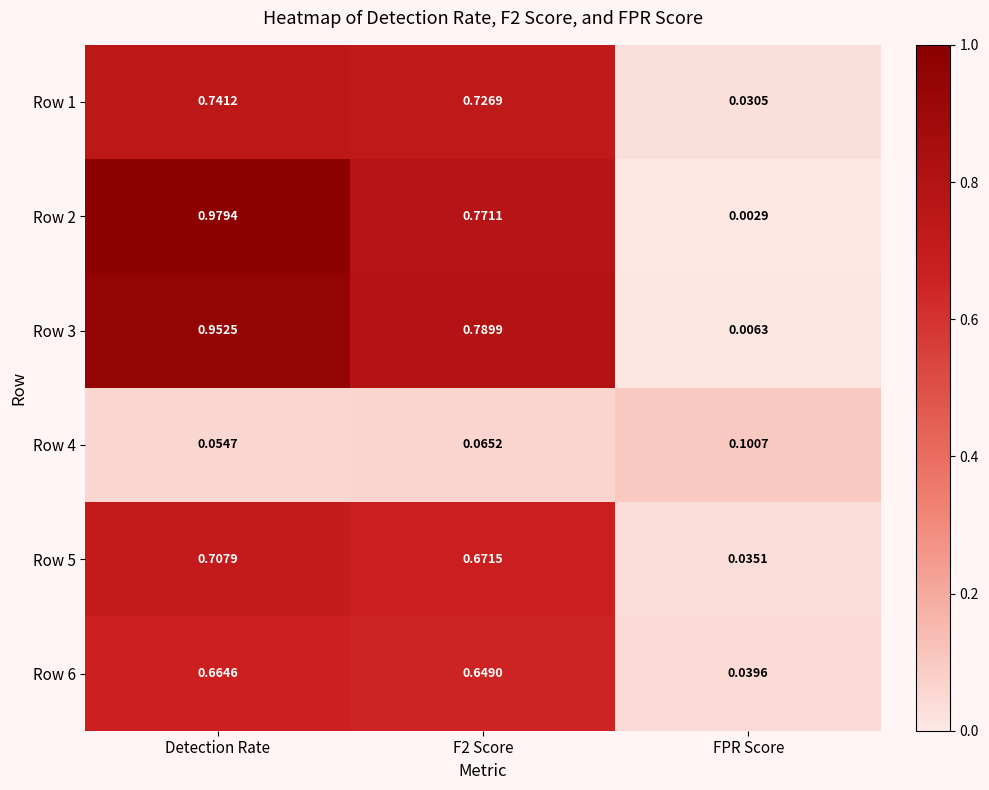

At which category is the sum across all series the highest?

Detection Rate